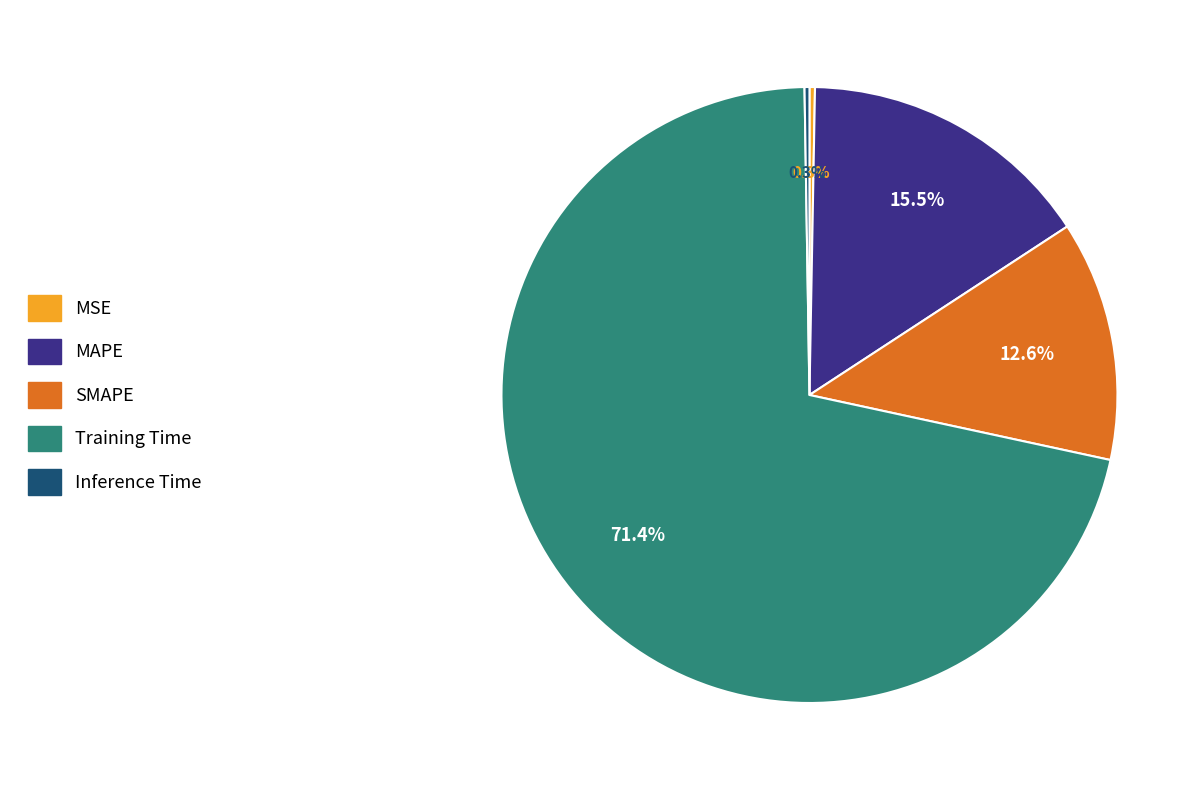

Between MAPE and SMAPE, which is larger?

MAPE